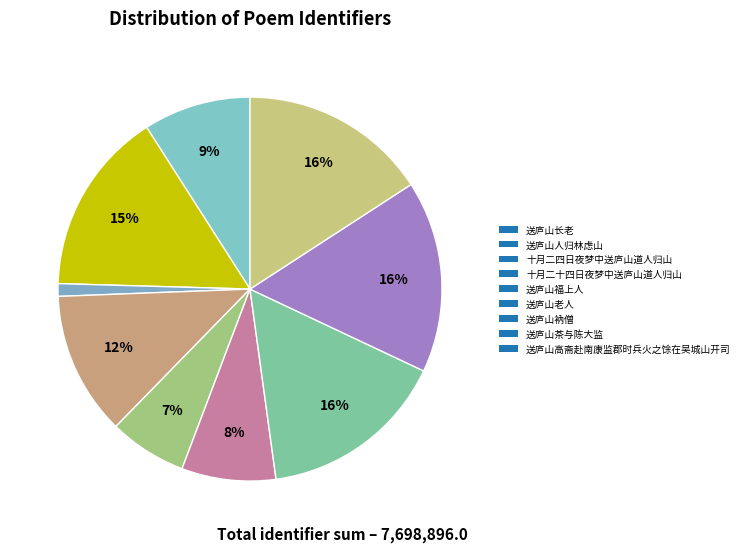

Approximately how many times larger is the value at 送庐山老人 compared to 送庐山长老?

12.1